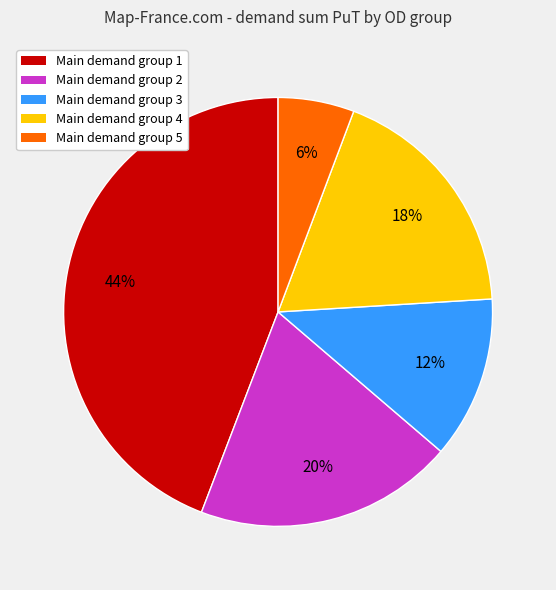

To the nearest percent, what portion does Main demand group 2 represent?

20%